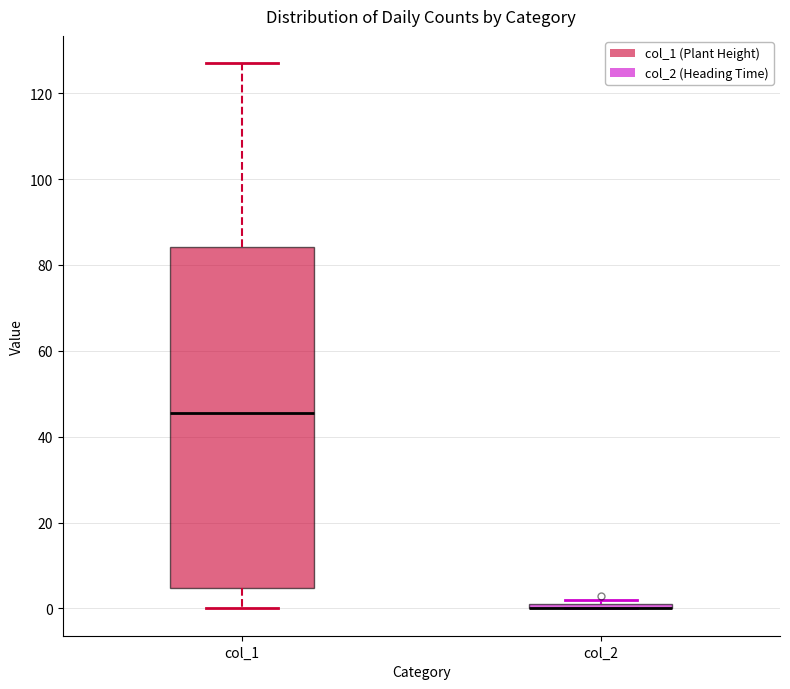

Where does the upper whisker of the box for col_1 end on the y-axis? The values are not printed on the chart, so give them approximately, as read against the axis.

128